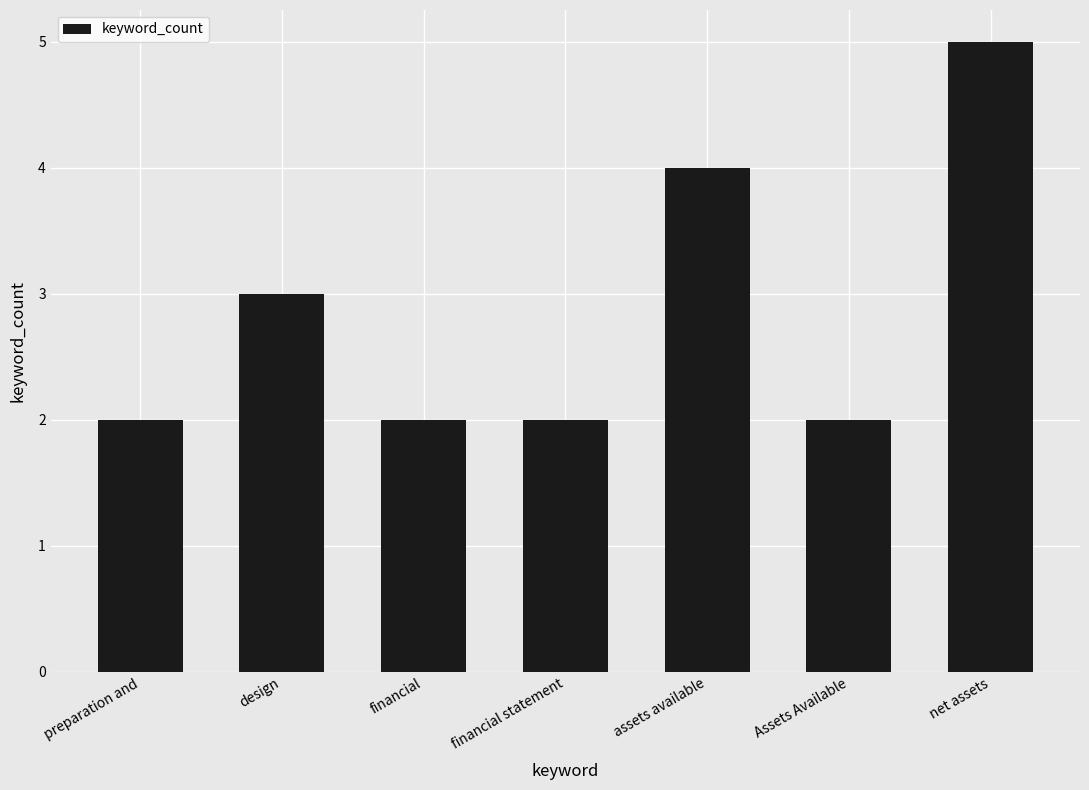

Does the chart contain any negative values?

No